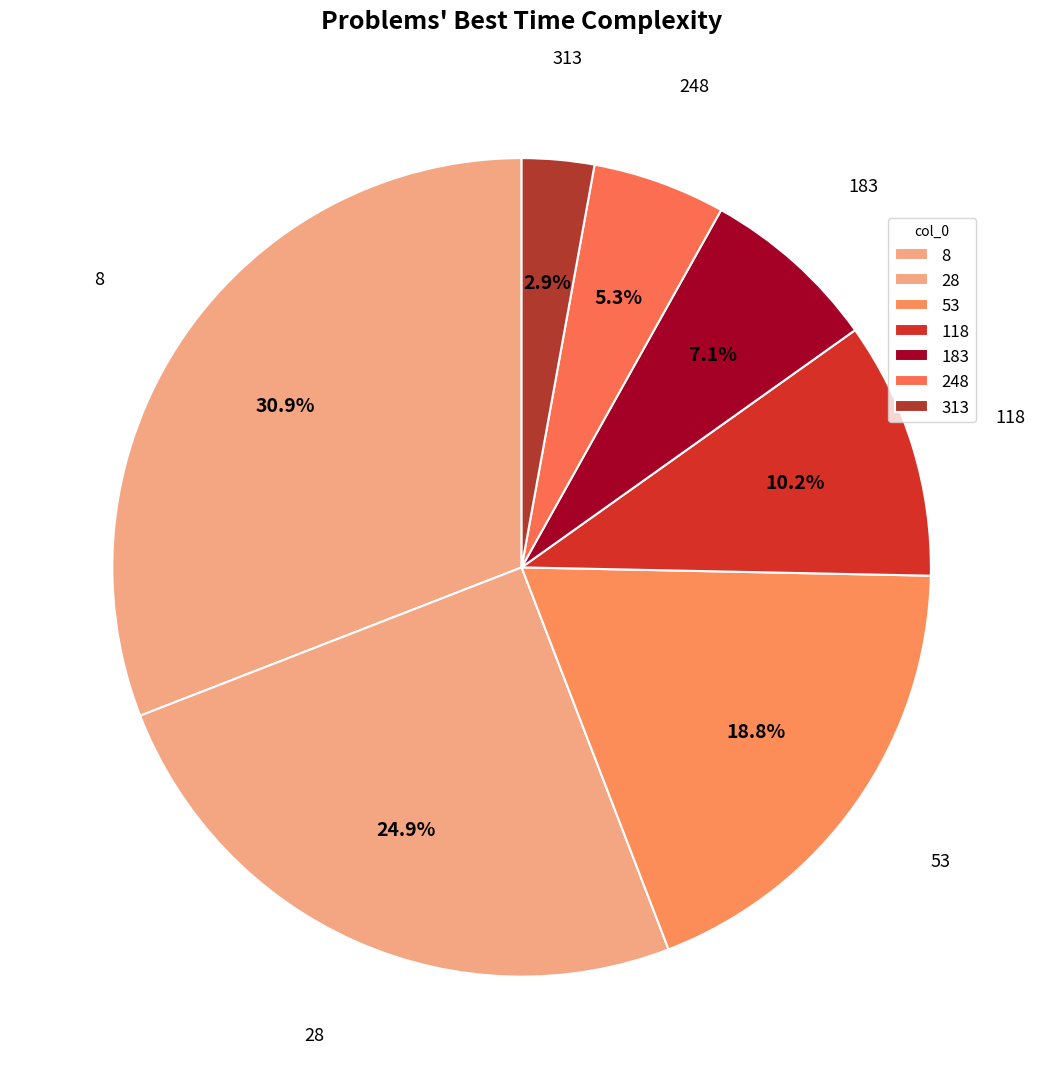

How much of the chart is everything except 8?

69.1%